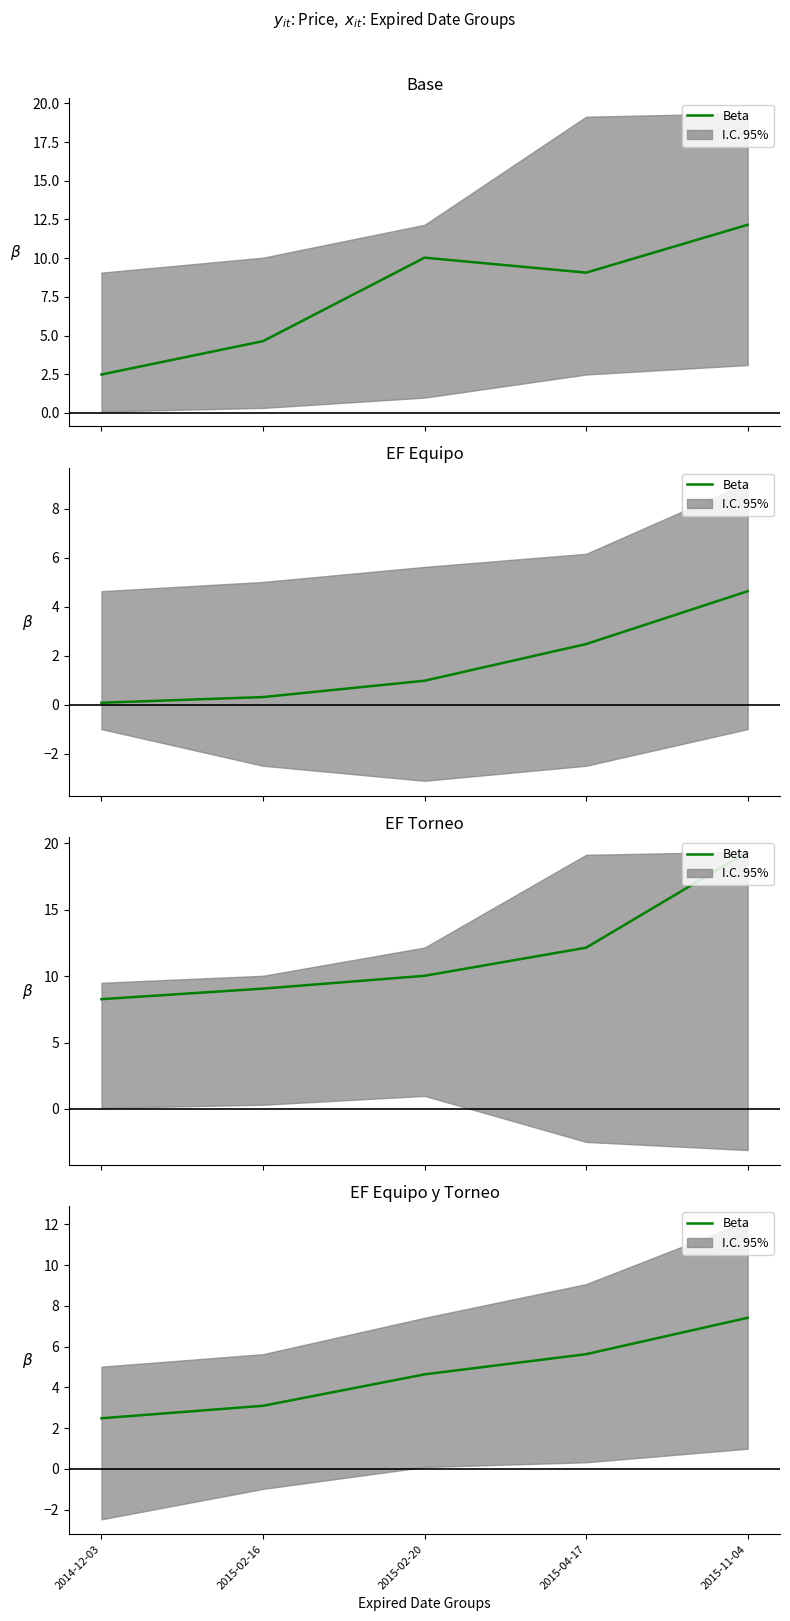

Where is the data nearest to the value 4?

2015-02-20